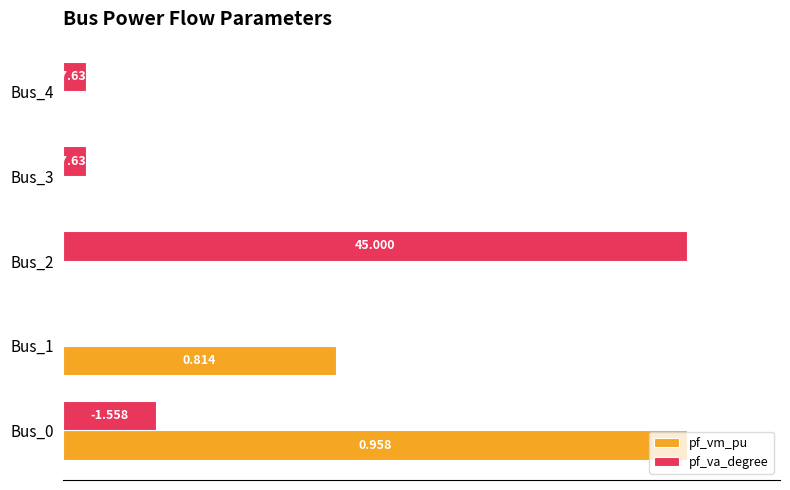

What are all the series names shown in the legend?

pf_vm_pu, pf_va_degree